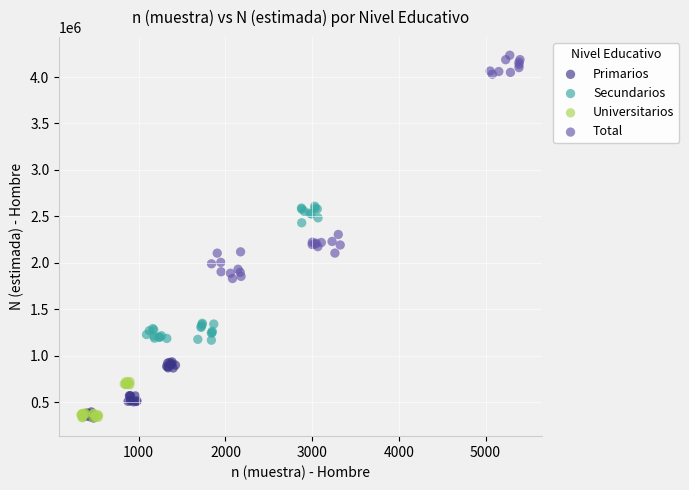

Which series has the widest spread of Y values?

Total